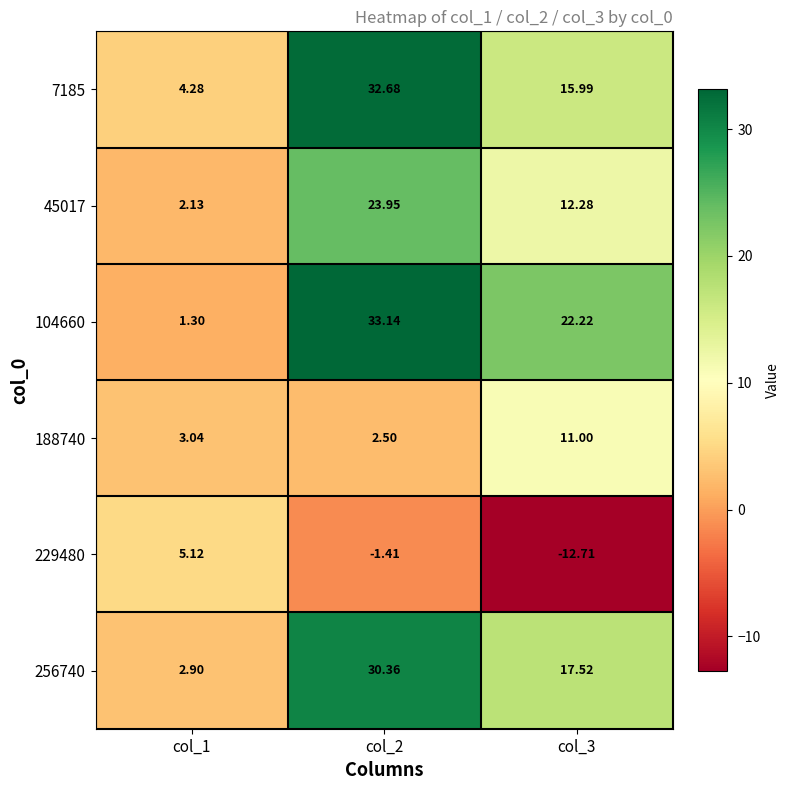

At col_2, list the series in order from smallest to largest.

229480, 188740, 45017, 256740, 7185, 104660